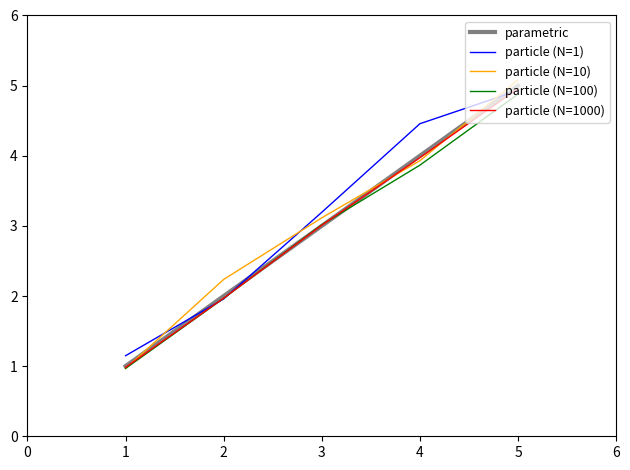

Is the value of particle (N=1000) at 2 greater than the value of particle (N=100) at 4?

No